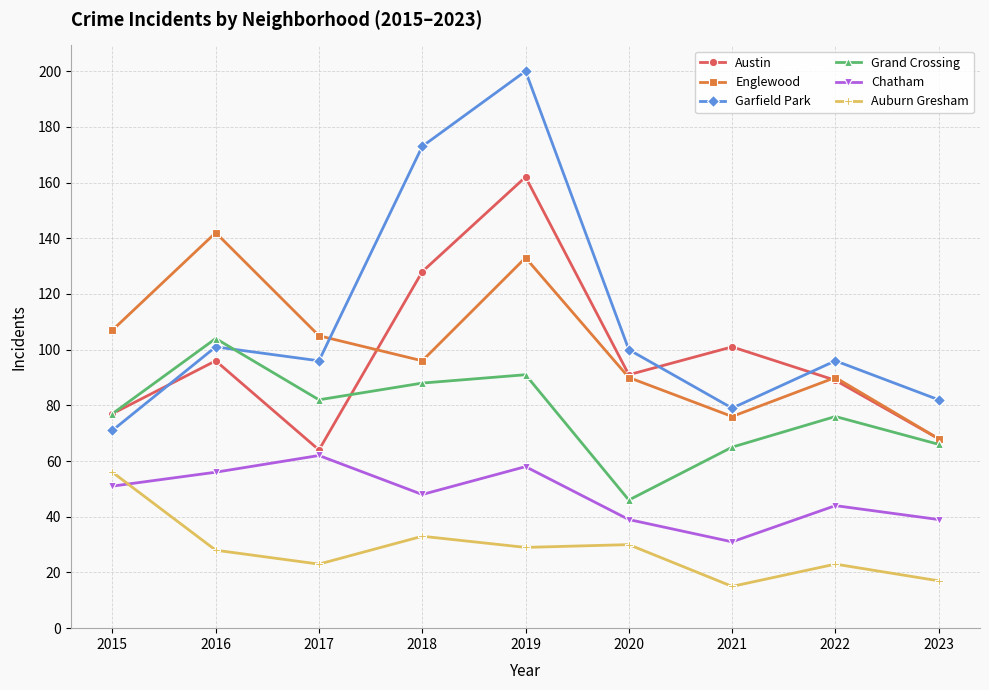

Which series changed the most between 2018 and 2019?

Englewood